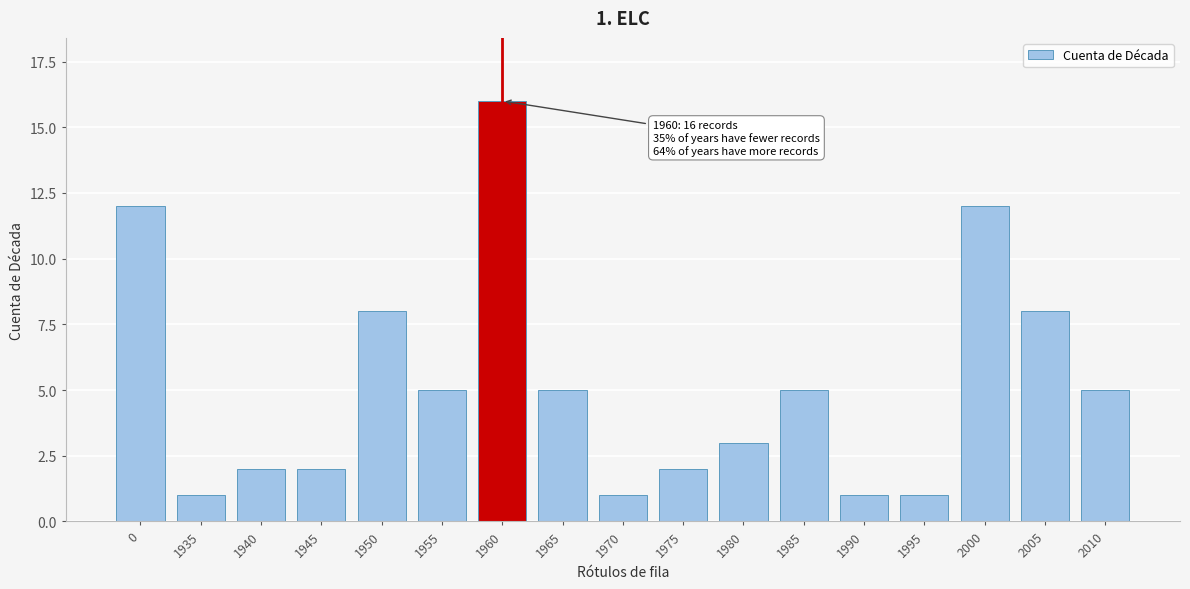

Reading right to left, transcribe all the data shown in this chart.

5	8	12	1	1	5	3	2	1	5	16	5	8	2	2	1	12